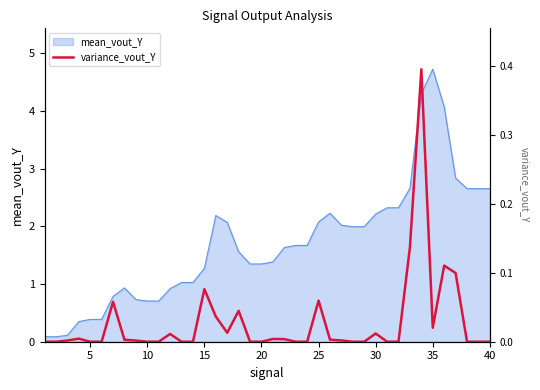

What is the highest value of the mean_vout_Y series?

4.7